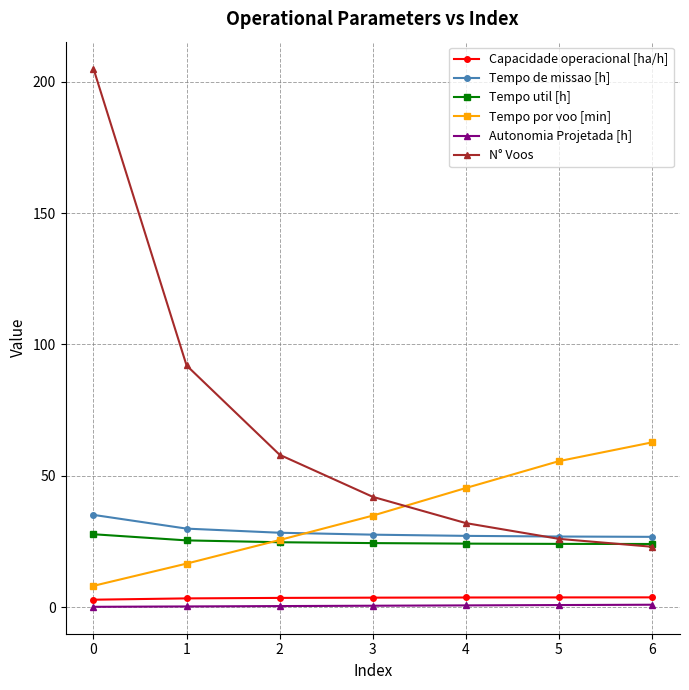

True or false: Tempo util [h] and Autonomia Projetada [h] cross at least once.

False